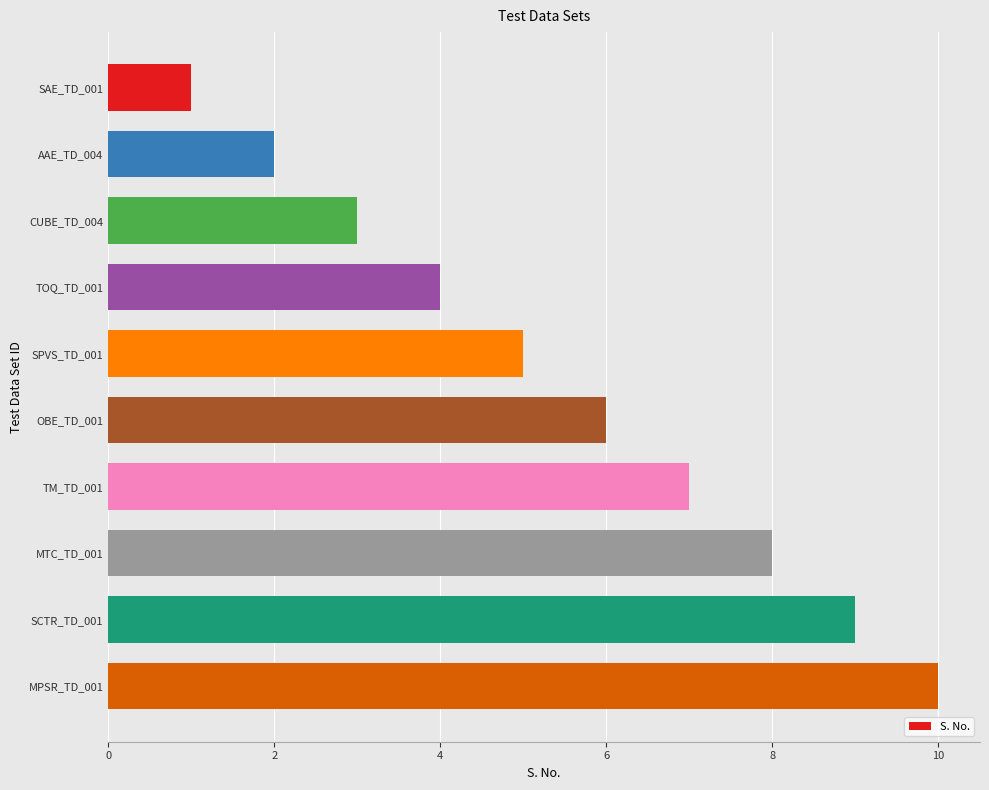

What is the difference between the maximum and minimum values?

9